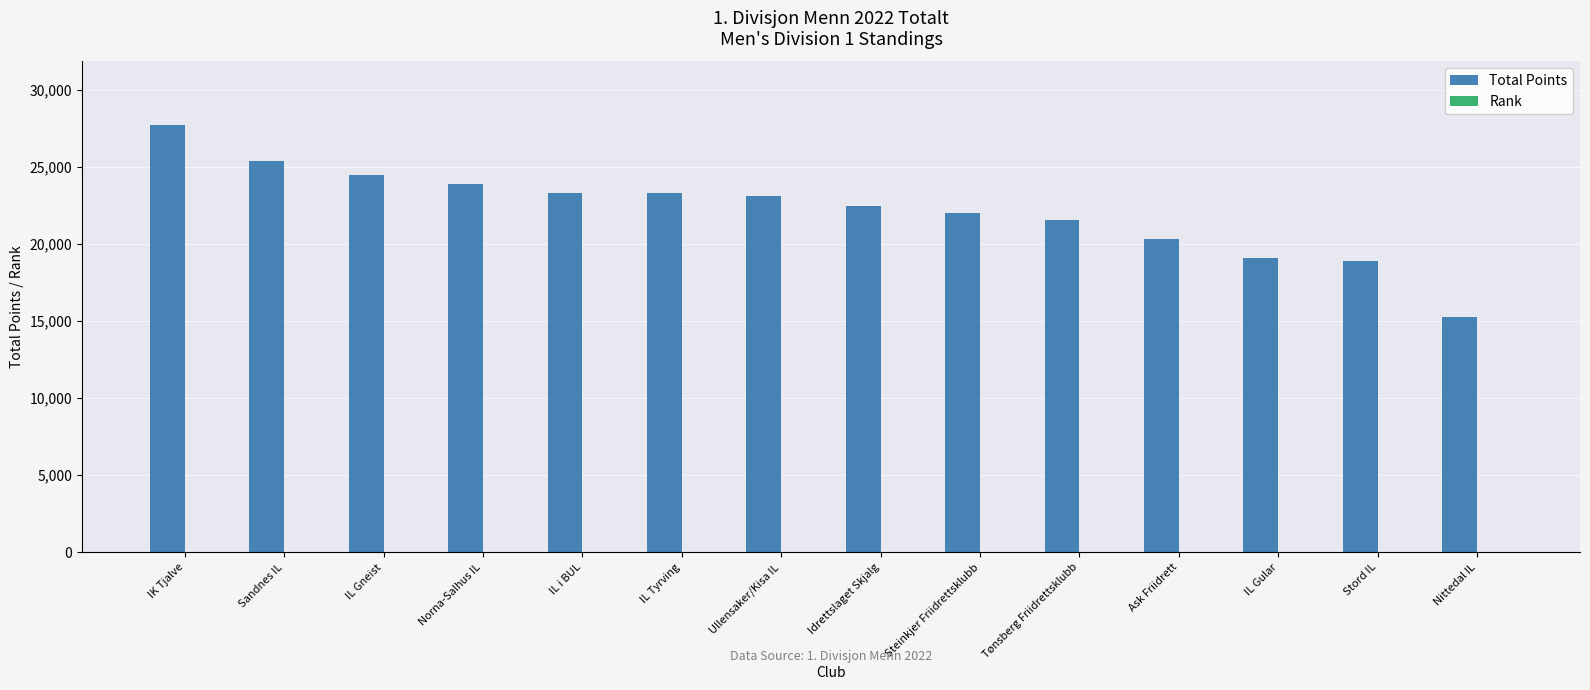

Between IL Tyrving and Stord IL, which series saw the biggest shift?

Total Points